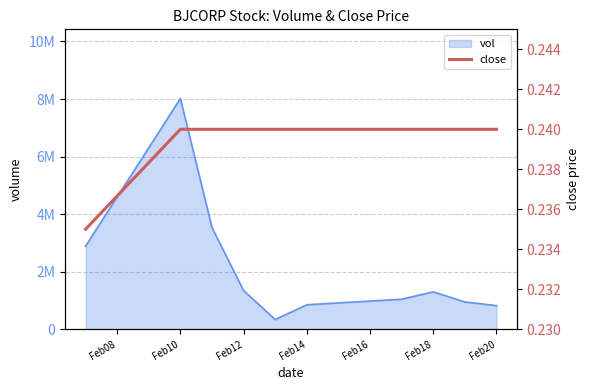

True or false: the data shows 0.2 at Feb10.

True